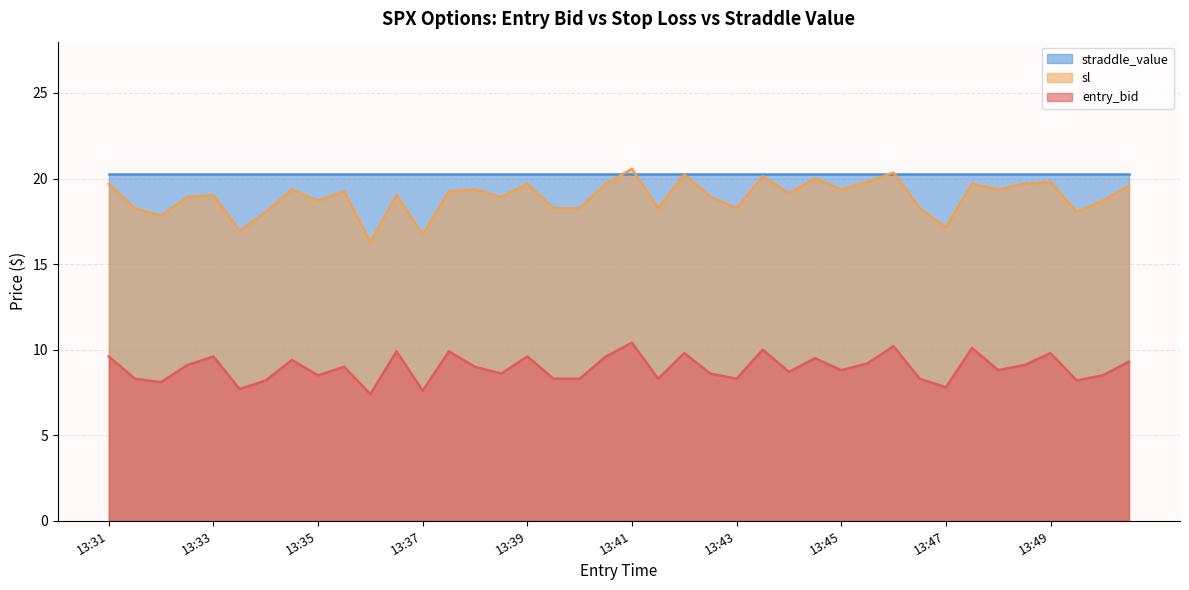

At which category is the sum across all series the highest?

13:41